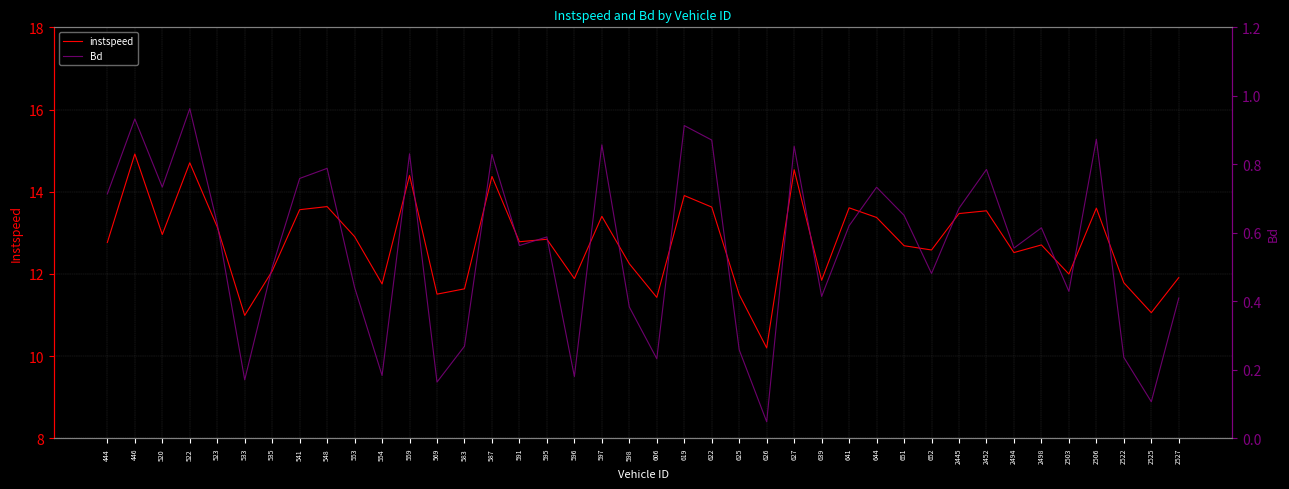

What are all the series names shown in the legend?

instspeed, Bd